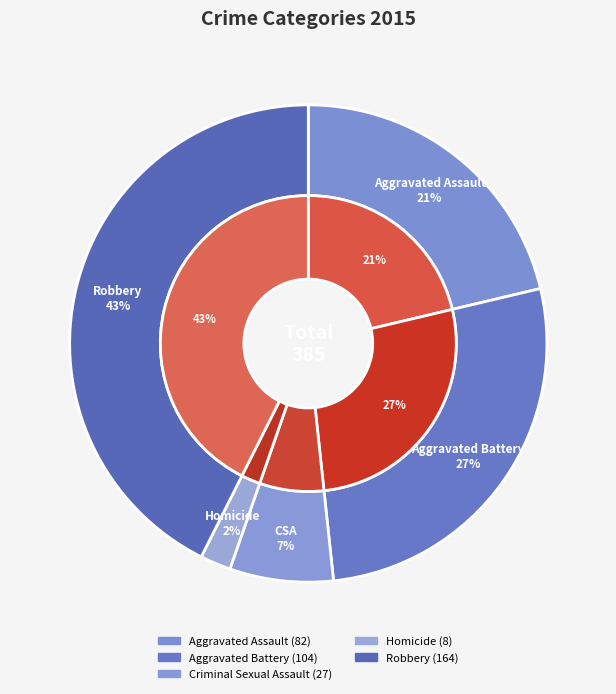

Which has a higher value, Criminal Sexual Assault or Robbery?

Robbery